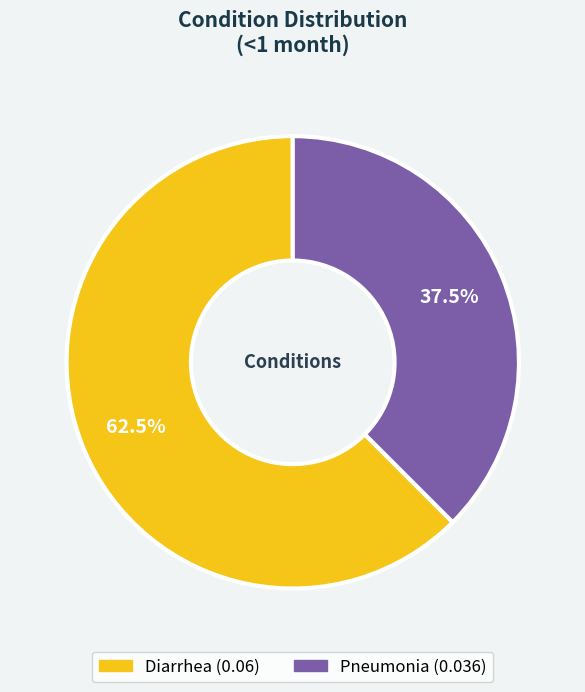

Between Diarrhea and Pneumonia, which is larger?

Diarrhea